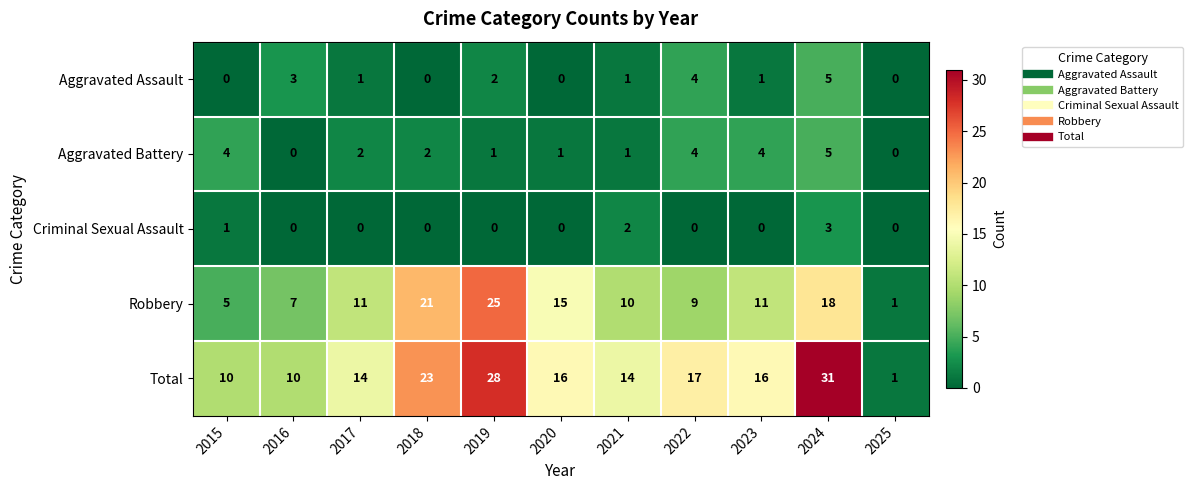

What is the total value across all series at 2023?

32